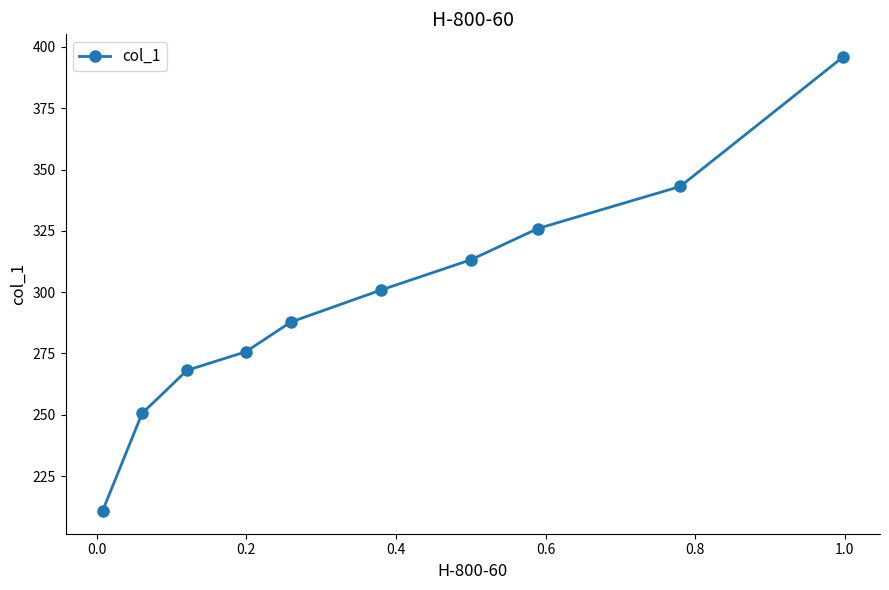

What is the value of the 8th point from the left?

325.9